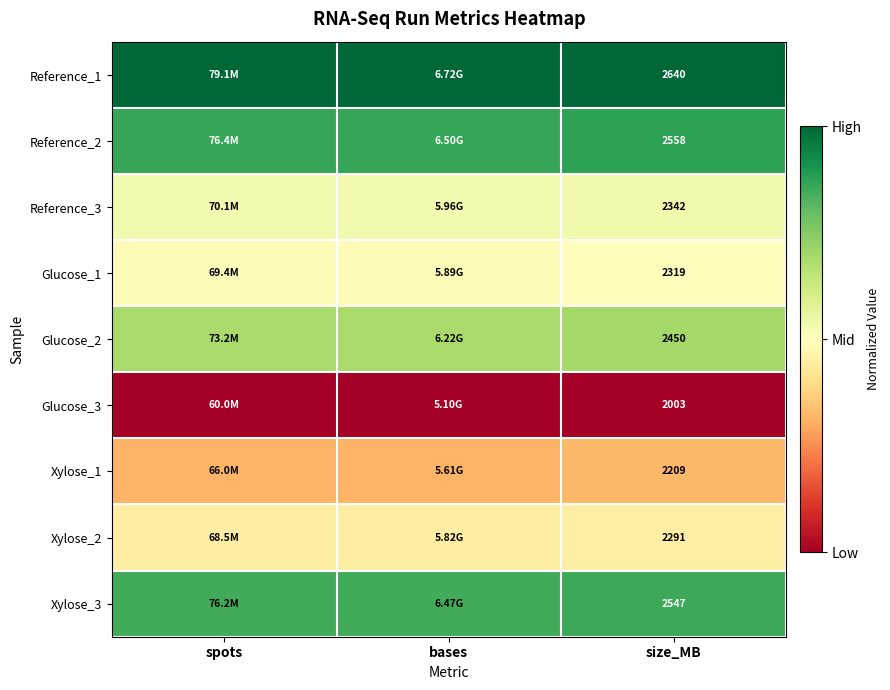

What is the maximum value shown in the chart?

1.0